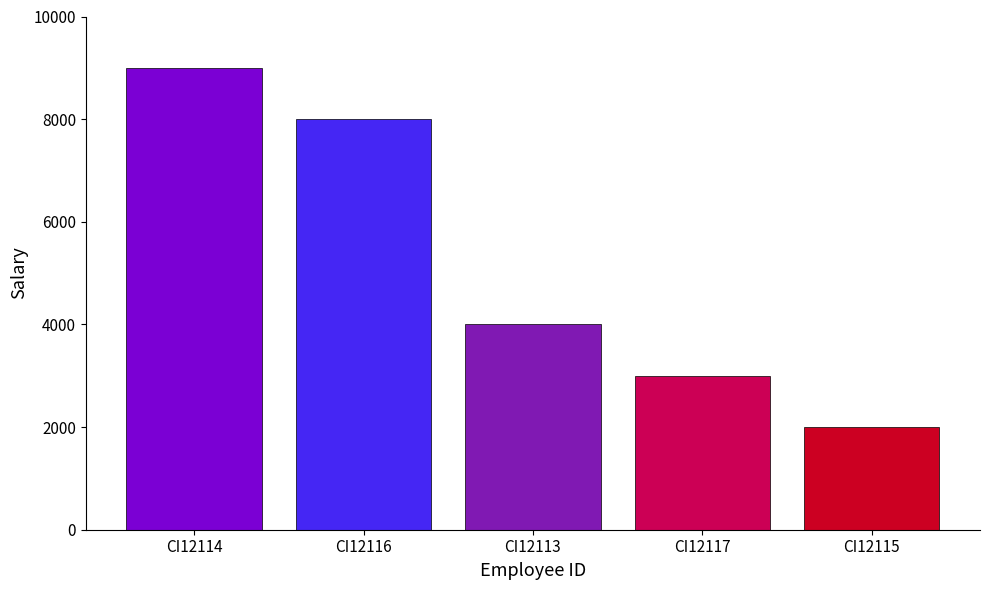

True or false: the data shows 6516 at CI12113.

False